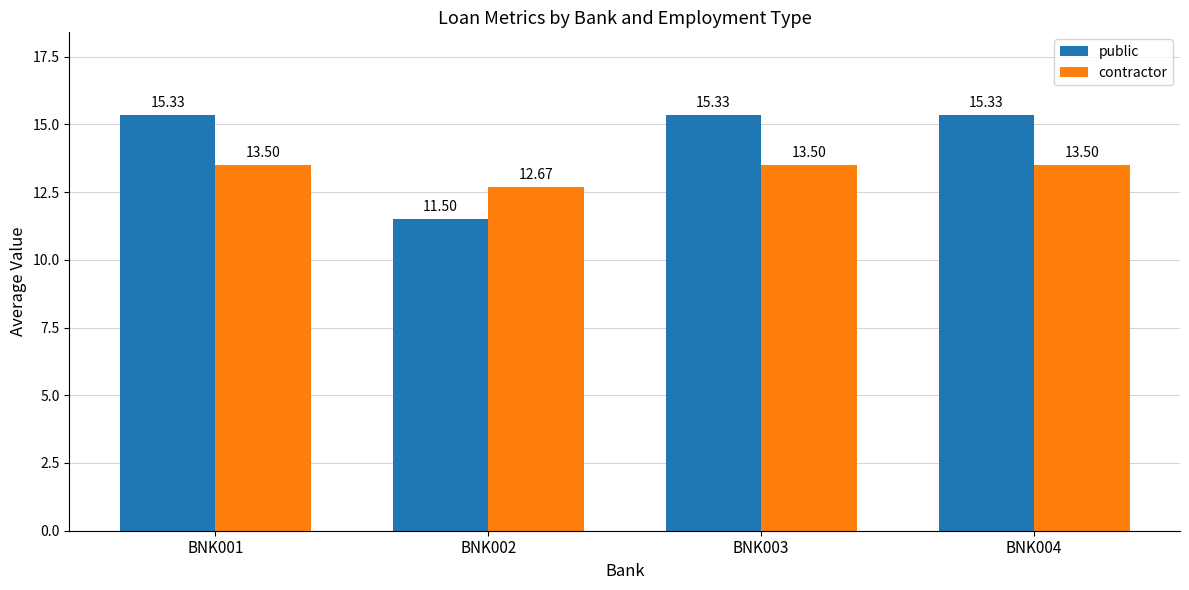

What are all the series names shown in the legend?

public, contractor